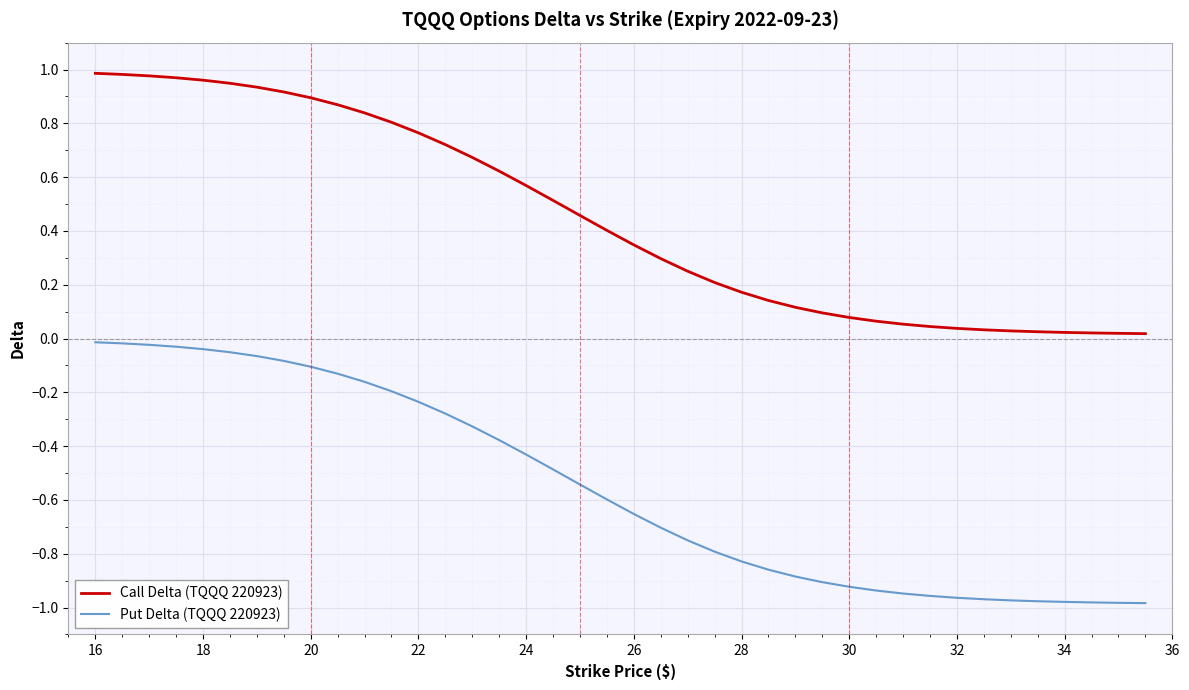

List the series in order of their overall mean, highest first.

Call Delta (TQQQ 220923), Put Delta (TQQQ 220923)